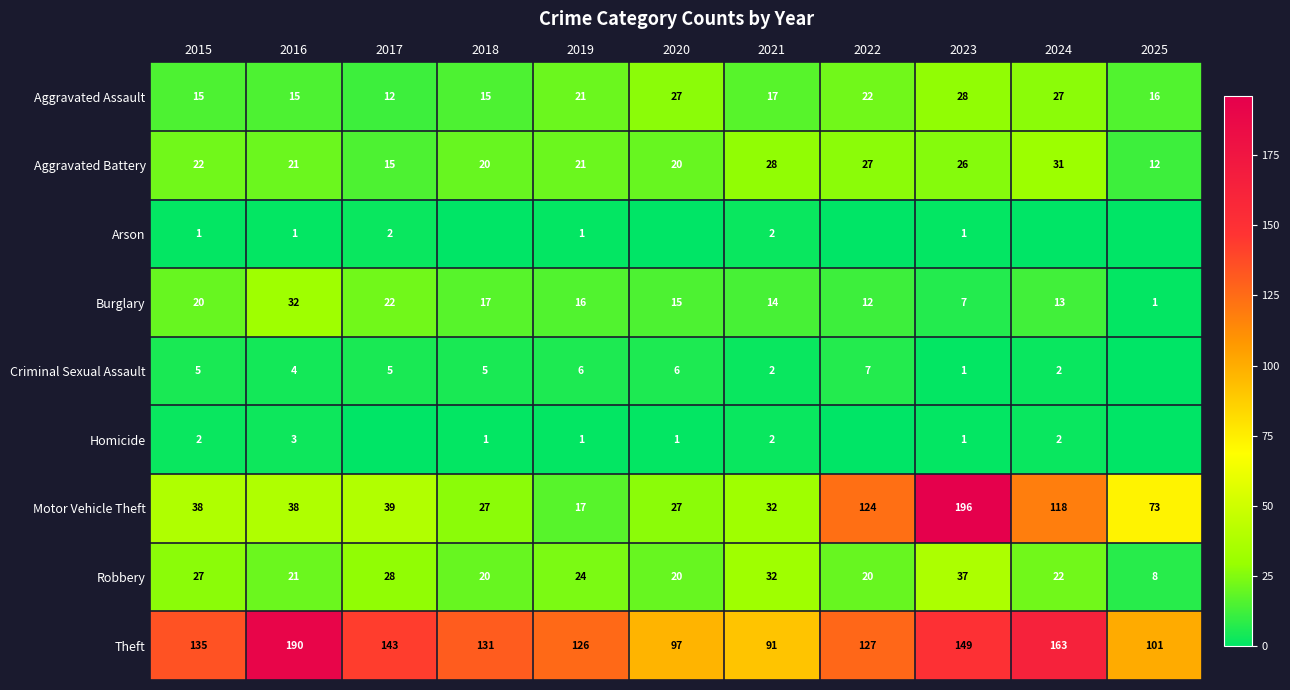

At which category does the chart reach its minimum across all series?

2018